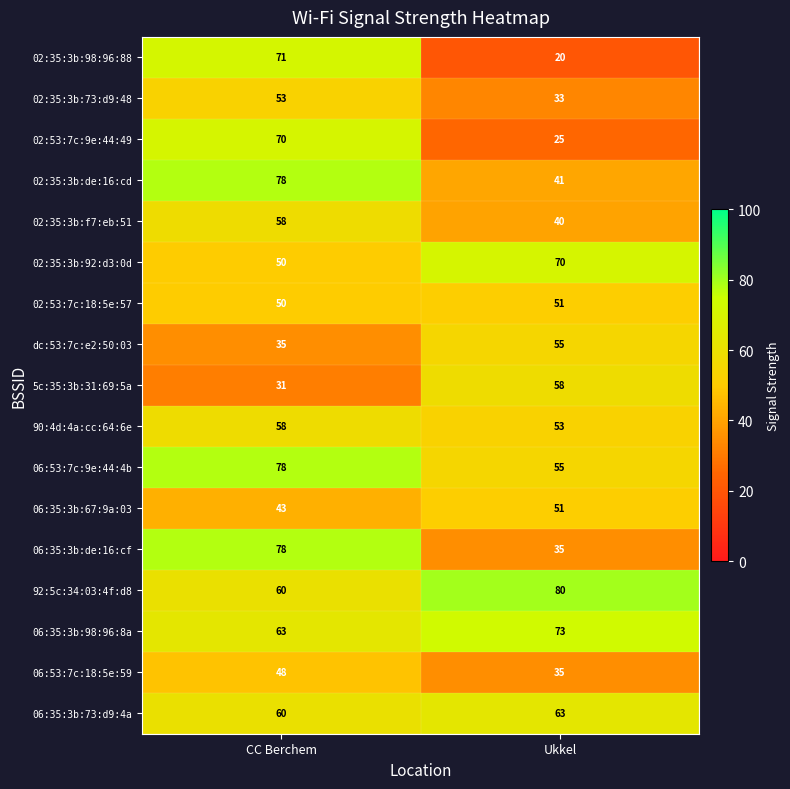

Rank the categories by 5c:35:3b:31:69:5a value from highest to lowest.

Ukkel, CC Berchem